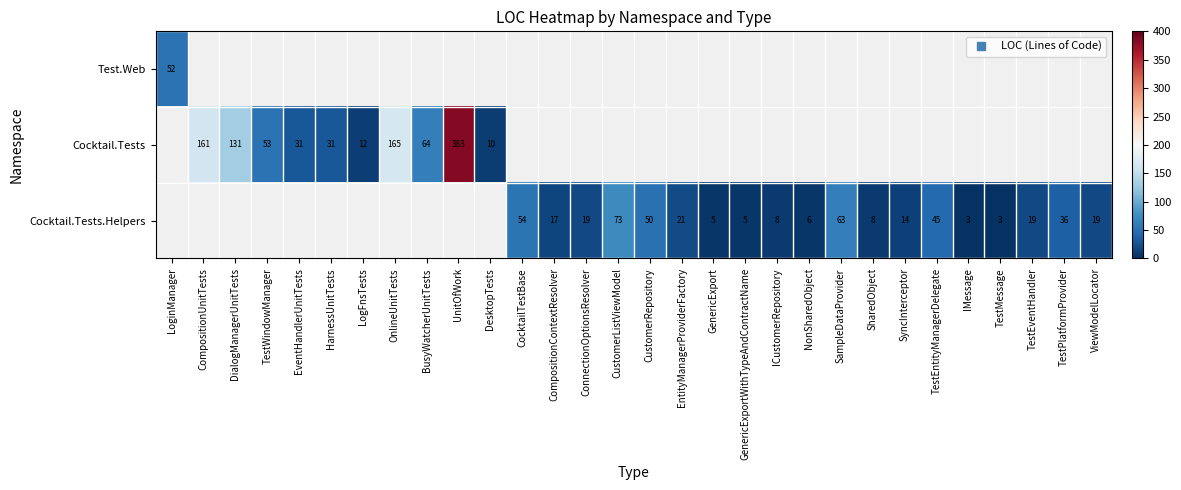

The Cocktail.Tests.Helpers series shows 5 at GenericExportWithTypeAndContractName. True or false?

True